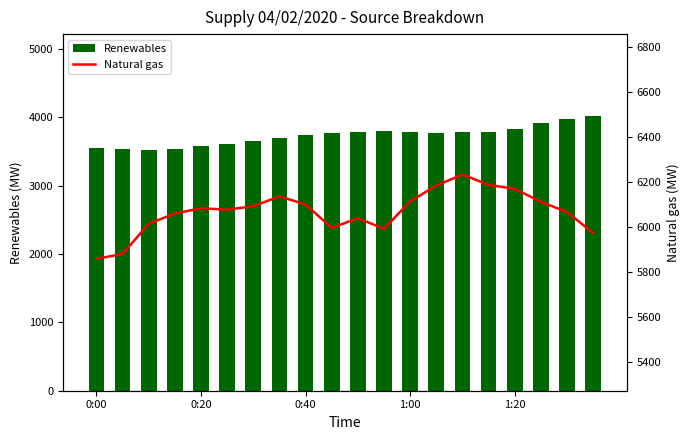

What are all the series names shown in the legend?

Renewables, Natural gas